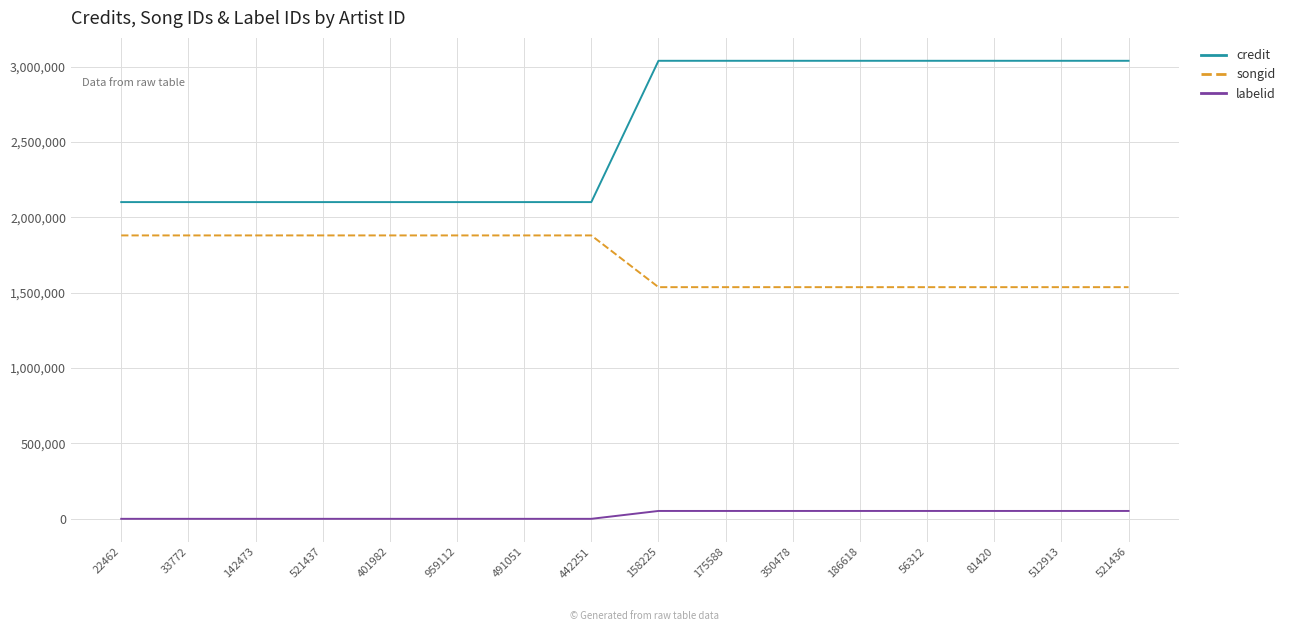

True or false: credit and labelid intersect in this chart.

False